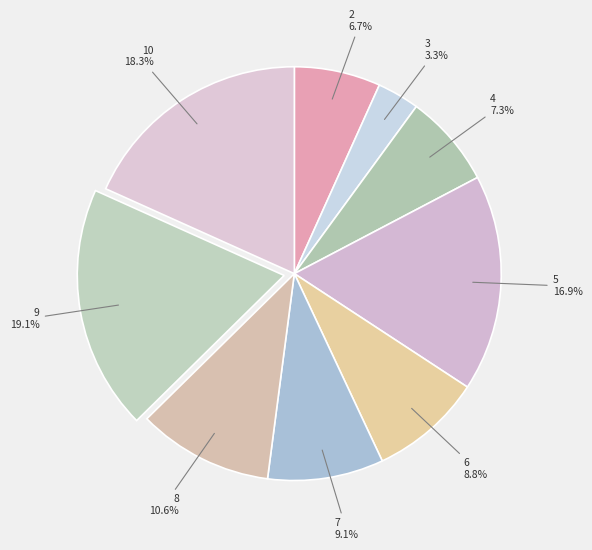

Is the sum of 6 and 5 greater than half?

No